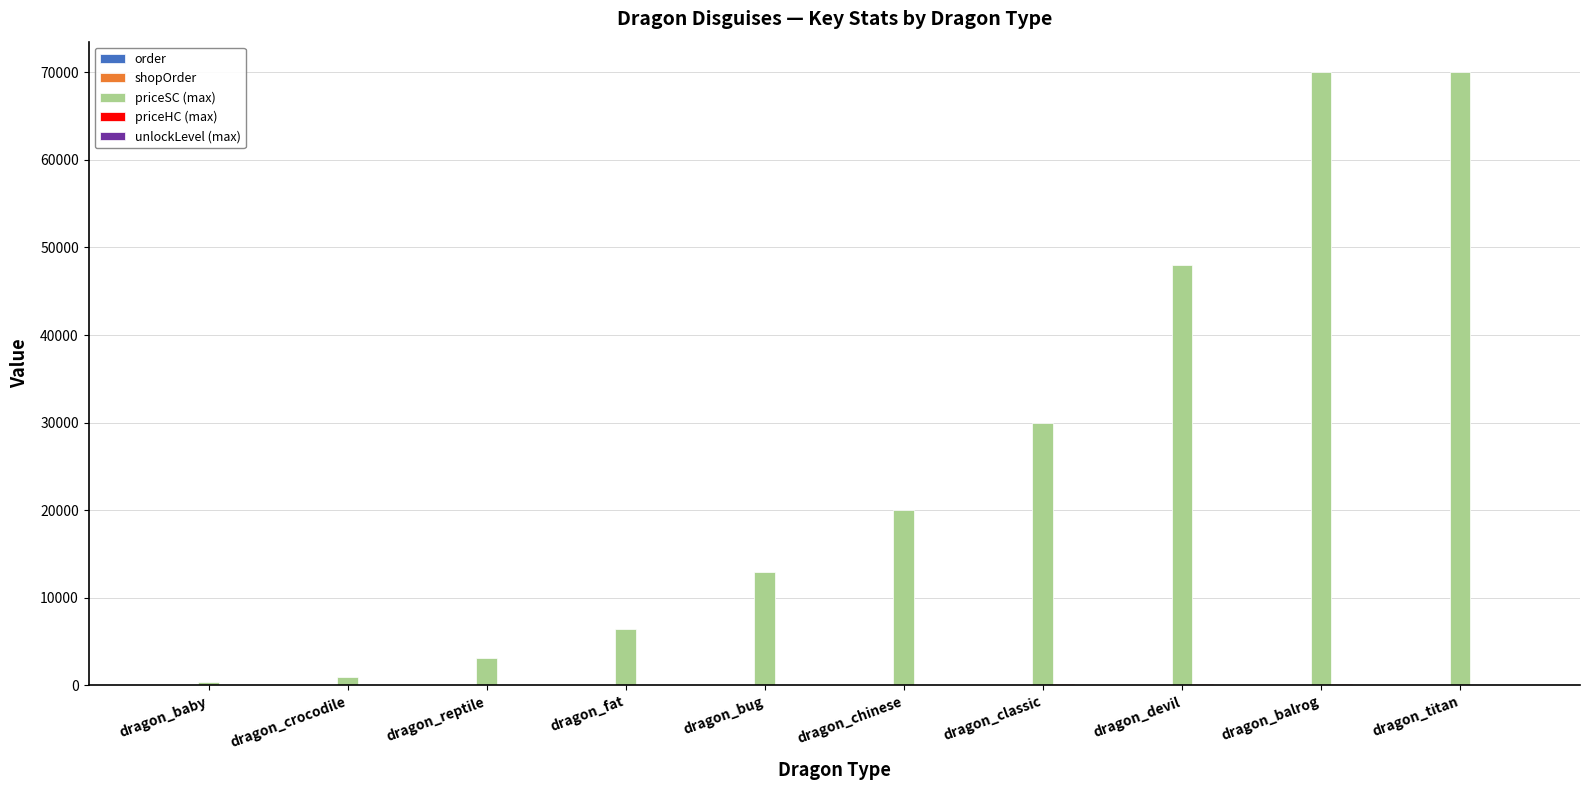

Which series has the largest total across all categories?

priceSC (max)